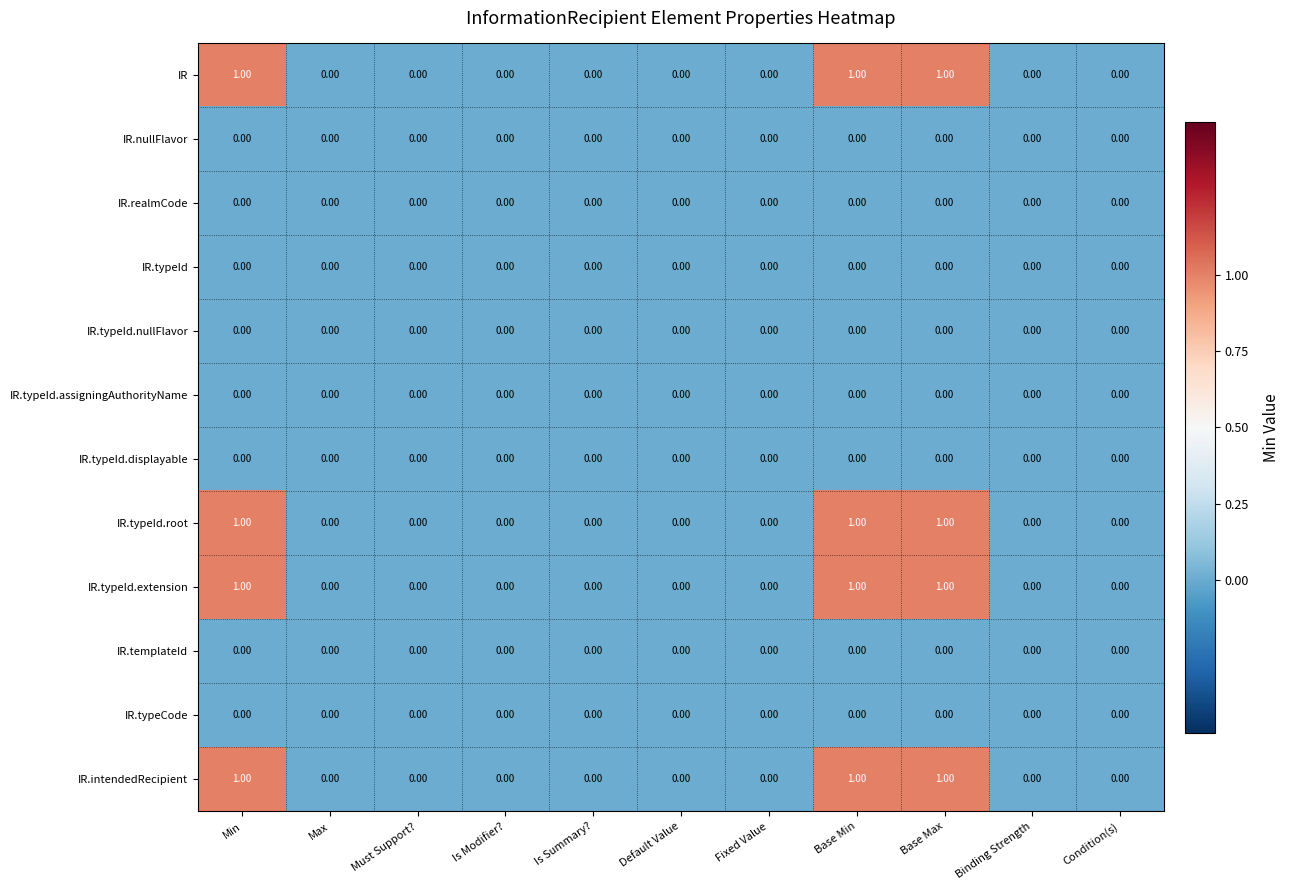

Reading left to right, list all the values displayed in this chart.

IR: Min=1	Max=0	Must Support?=0	Is Modifier?=0	Is Summary?=0	Default Value=0	Fixed Value=0	Base Min=1	Base Max=1	Binding Strength=0	Condition(s)=0
IR.nullFlavor: Min=0	Max=0	Must Support?=0	Is Modifier?=0	Is Summary?=0	Default Value=0	Fixed Value=0	Base Min=0	Base Max=0	Binding Strength=0	Condition(s)=0
IR.realmCode: Min=0	Max=0	Must Support?=0	Is Modifier?=0	Is Summary?=0	Default Value=0	Fixed Value=0	Base Min=0	Base Max=0	Binding Strength=0	Condition(s)=0
IR.typeId: Min=0	Max=0	Must Support?=0	Is Modifier?=0	Is Summary?=0	Default Value=0	Fixed Value=0	Base Min=0	Base Max=0	Binding Strength=0	Condition(s)=0
IR.typeId.nullFlavor: Min=0	Max=0	Must Support?=0	Is Modifier?=0	Is Summary?=0	Default Value=0	Fixed Value=0	Base Min=0	Base Max=0	Binding Strength=0	Condition(s)=0
IR.typeId.assigningAuthorityName: Min=0	Max=0	Must Support?=0	Is Modifier?=0	Is Summary?=0	Default Value=0	Fixed Value=0	Base Min=0	Base Max=0	Binding Strength=0	Condition(s)=0
IR.typeId.displayable: Min=0	Max=0	Must Support?=0	Is Modifier?=0	Is Summary?=0	Default Value=0	Fixed Value=0	Base Min=0	Base Max=0	Binding Strength=0	Condition(s)=0
IR.typeId.root: Min=1	Max=0	Must Support?=0	Is Modifier?=0	Is Summary?=0	Default Value=0	Fixed Value=0	Base Min=1	Base Max=1	Binding Strength=0	Condition(s)=0
IR.typeId.extension: Min=1	Max=0	Must Support?=0	Is Modifier?=0	Is Summary?=0	Default Value=0	Fixed Value=0	Base Min=1	Base Max=1	Binding Strength=0	Condition(s)=0
IR.templateId: Min=0	Max=0	Must Support?=0	Is Modifier?=0	Is Summary?=0	Default Value=0	Fixed Value=0	Base Min=0	Base Max=0	Binding Strength=0	Condition(s)=0
IR.typeCode: Min=0	Max=0	Must Support?=0	Is Modifier?=0	Is Summary?=0	Default Value=0	Fixed Value=0	Base Min=0	Base Max=0	Binding Strength=0	Condition(s)=0
IR.intendedRecipient: Min=1	Max=0	Must Support?=0	Is Modifier?=0	Is Summary?=0	Default Value=0	Fixed Value=0	Base Min=1	Base Max=1	Binding Strength=0	Condition(s)=0